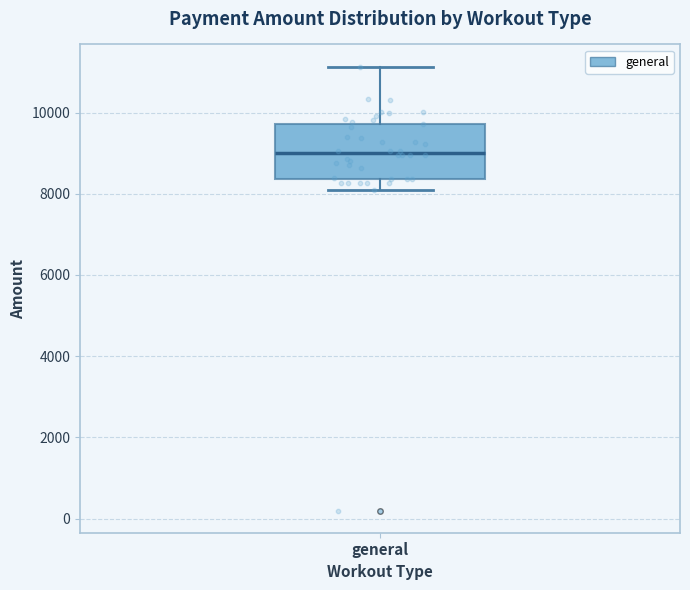

Transcribe this box plot: give where the median line is, the range the box spans, and where the two whiskers end, as read against the y-axis. The values are not printed on the chart, so give them approximately, as read against the axis.

median 9000, box 8400 to 9800, whiskers 8000 to 11200